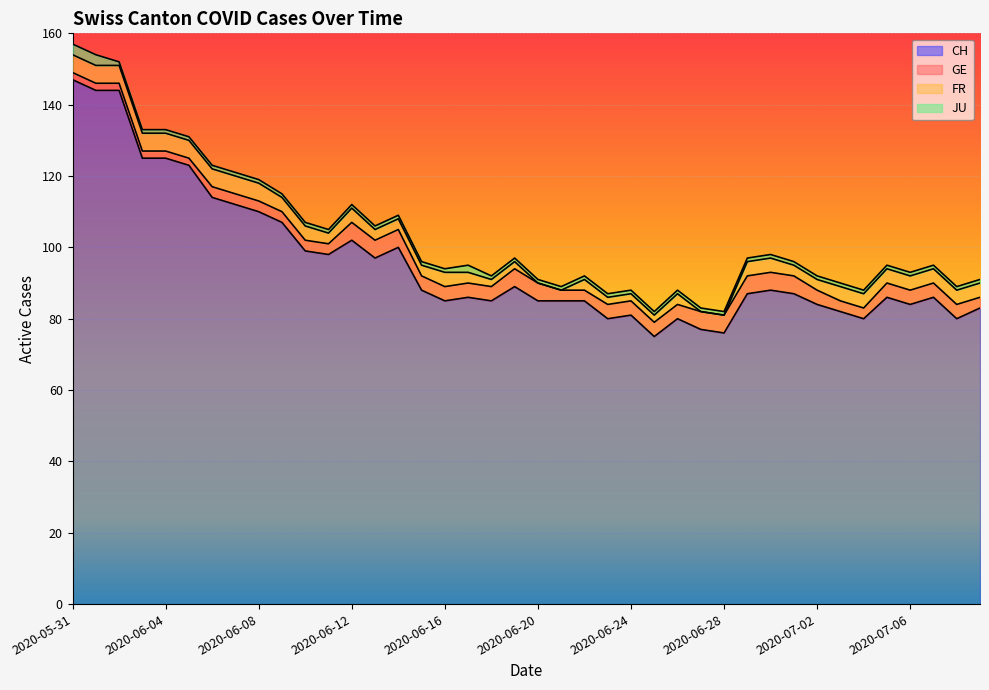

How many categories are shown in the chart?

40